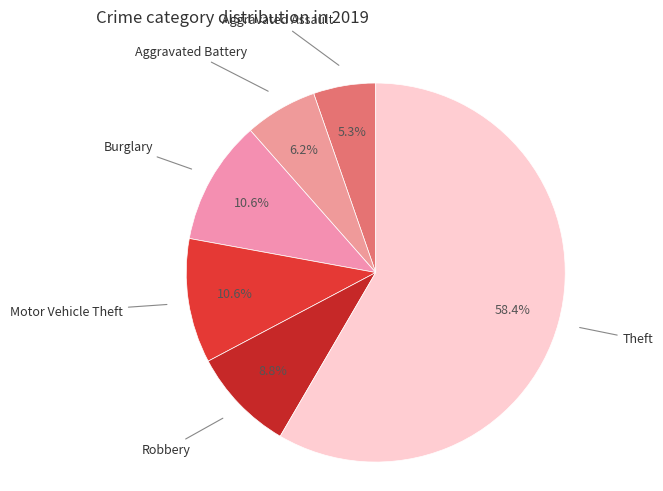

To the nearest percent, what percentage of the pie is Theft?

58%